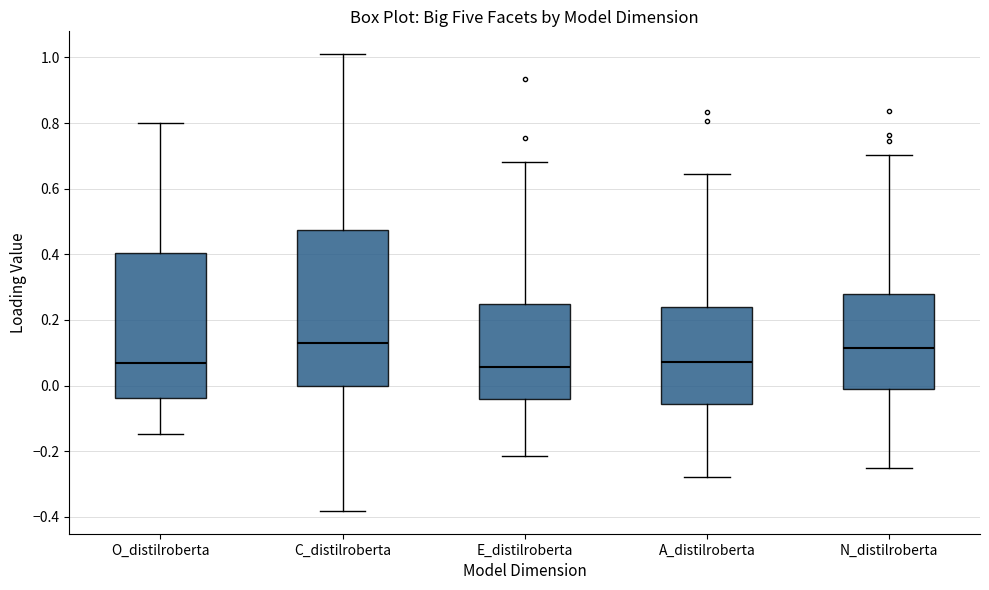

Where is the lower edge of the box for C_distilroberta on the y-axis? The values are not printed on the chart, so give them approximately, as read against the axis.

0.00